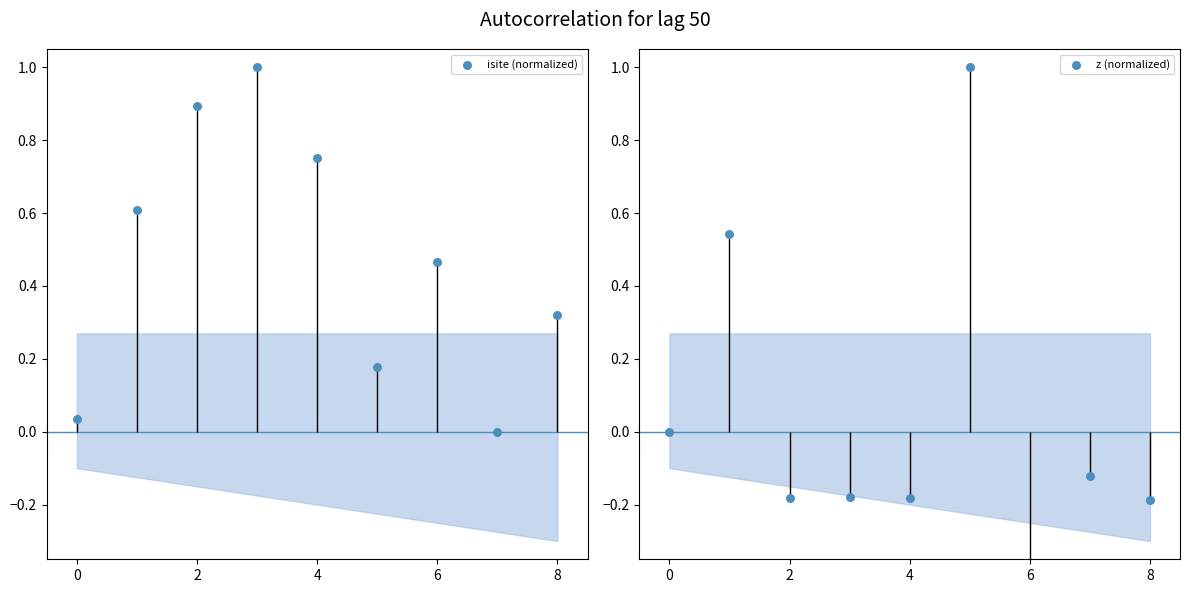

What are all the series names shown in the legend?

isite (normalized), z (normalized)